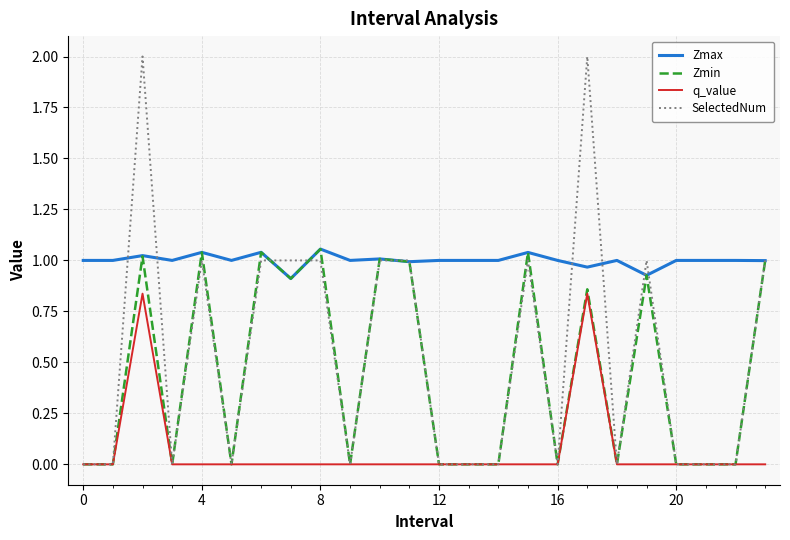

Which series has the largest total across all categories?

Zmax